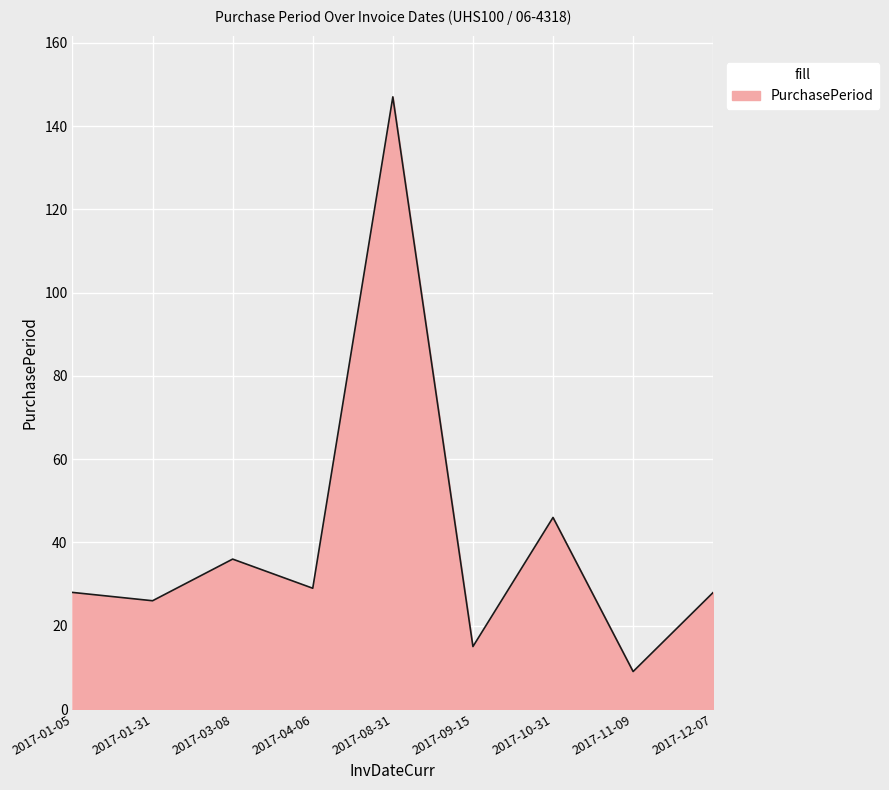

True or false: the data has more than 0 interior local peaks.

True